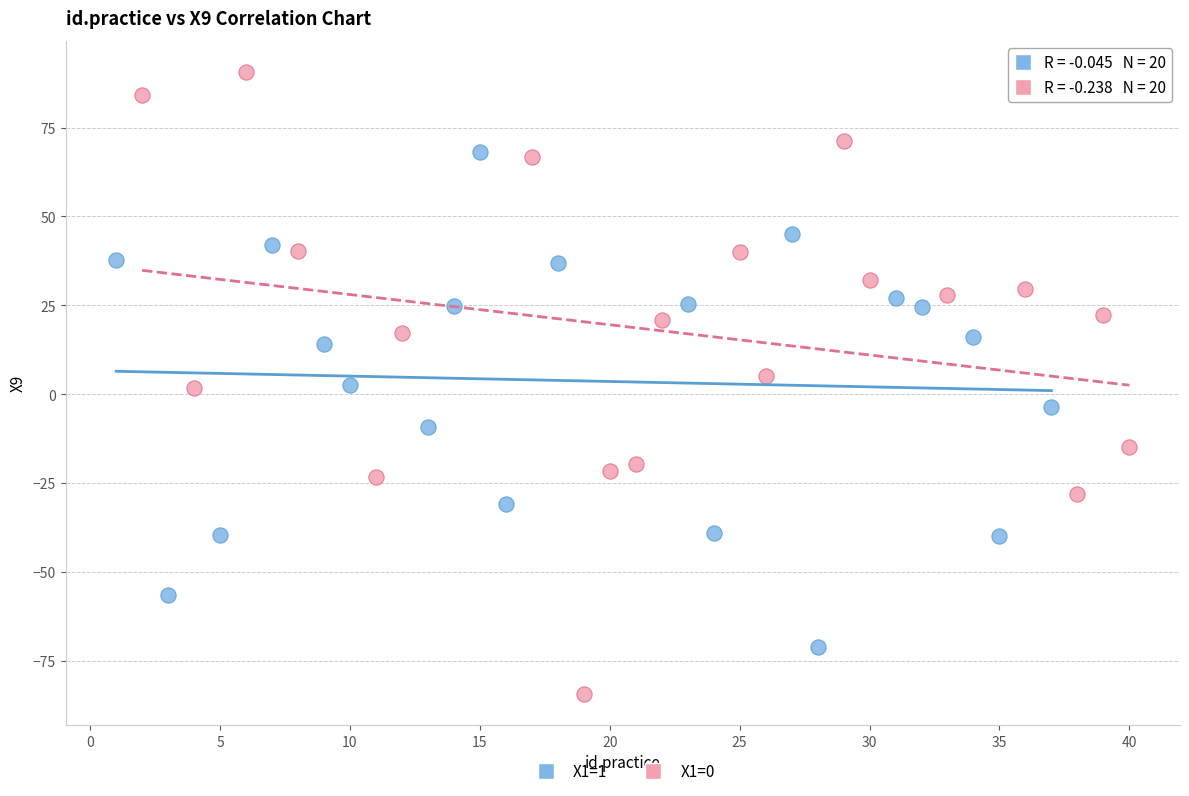

Which series has the widest spread of Y values?

X1=0